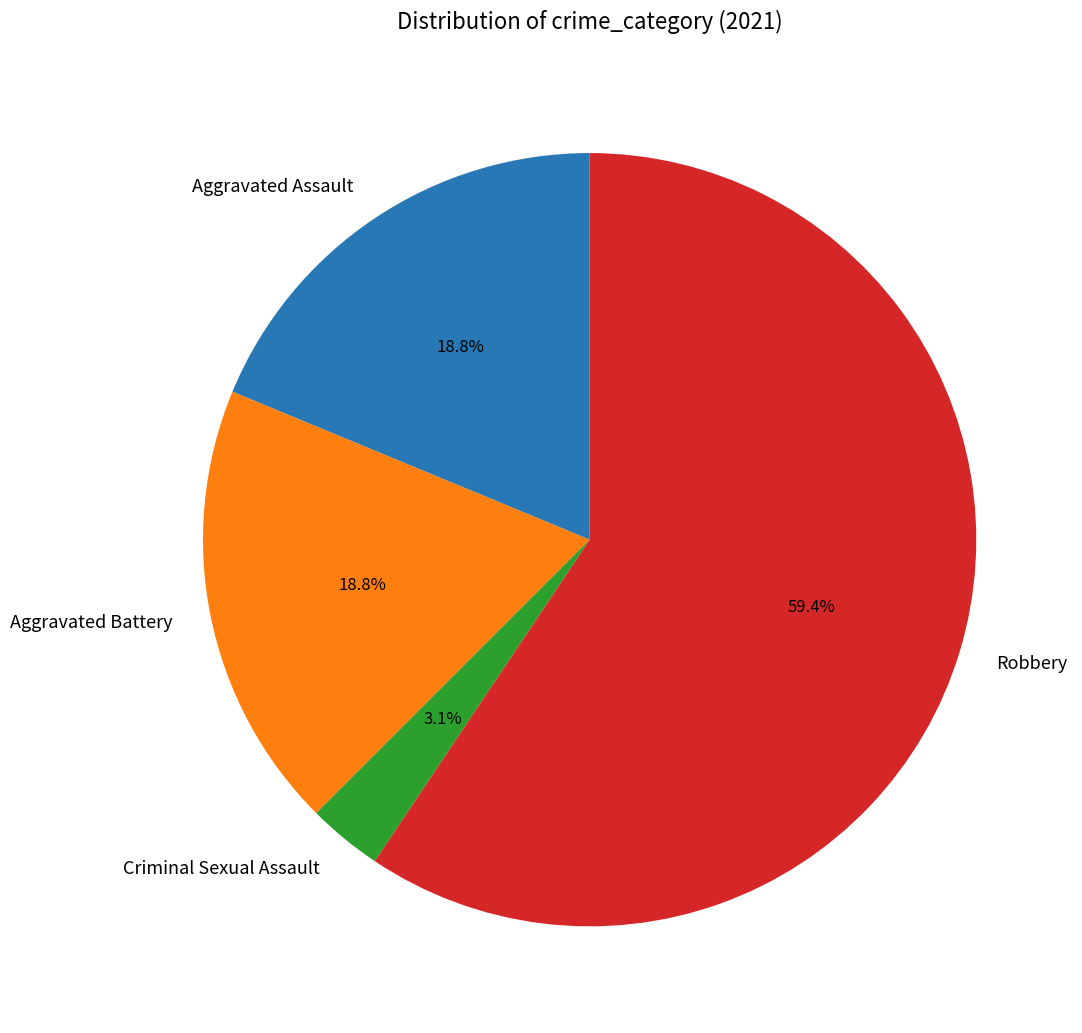

What is the largest slice in the pie chart?

Robbery